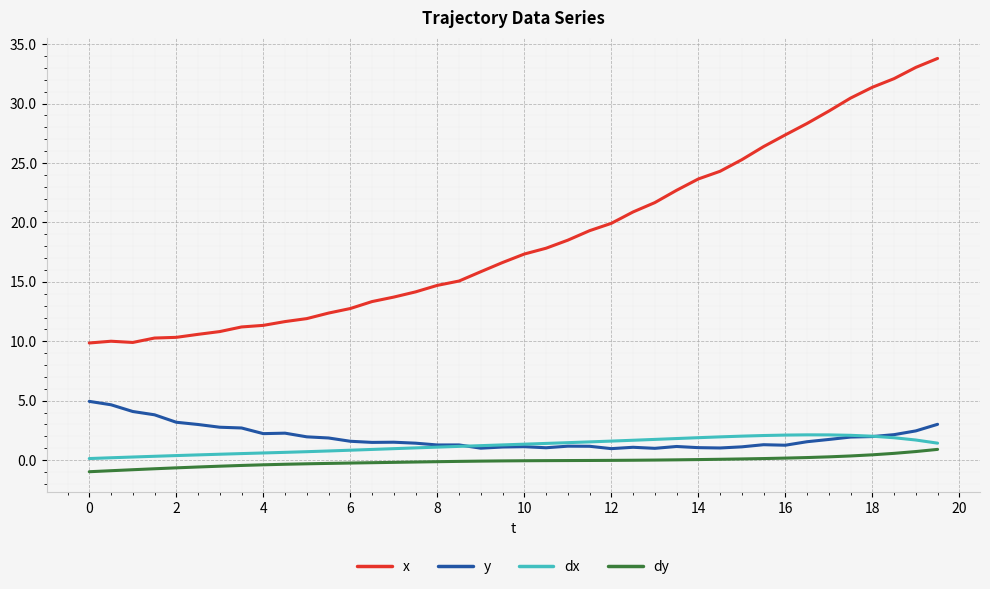

How many lines are shown in the chart?

4